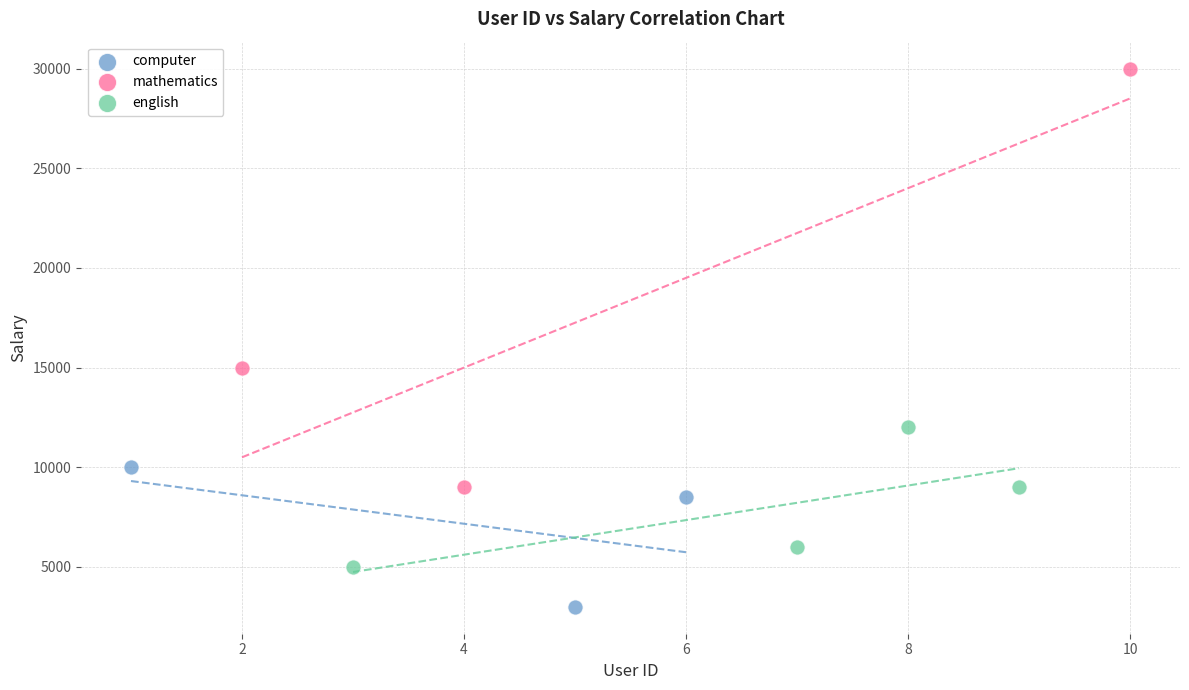

Which series contains the highest Y value?

mathematics